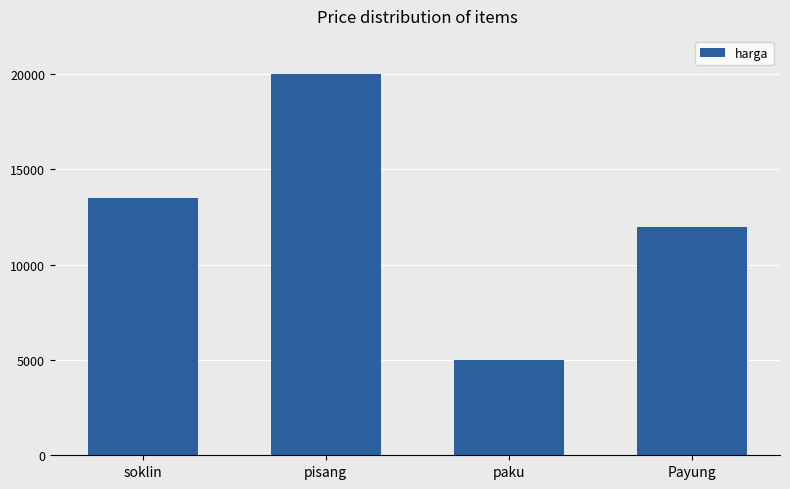

How many data points are less than 13500?

2